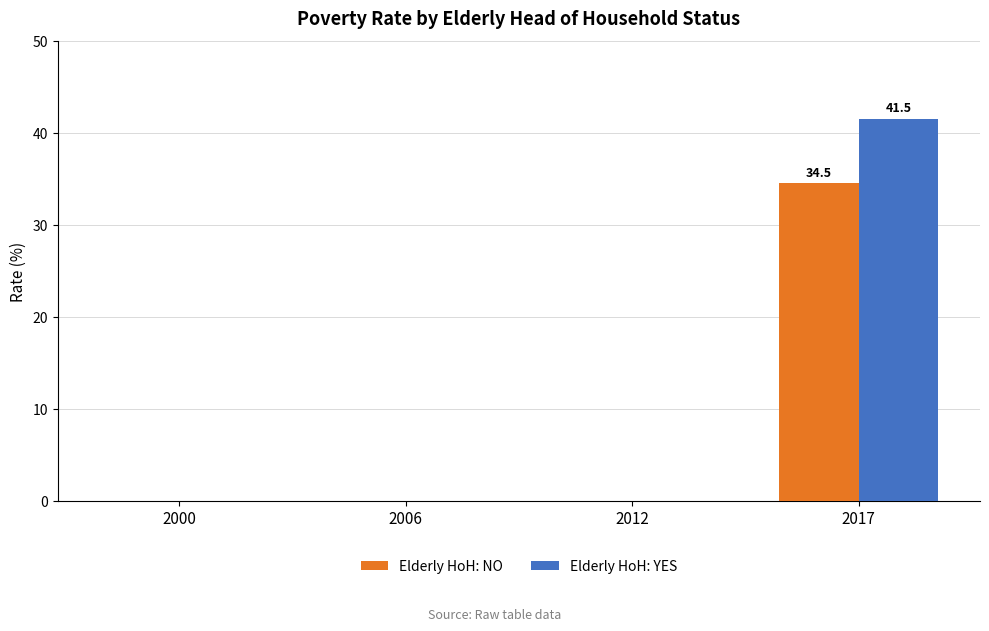

Are the bars grouped side by side (vs. stacked)?

Yes